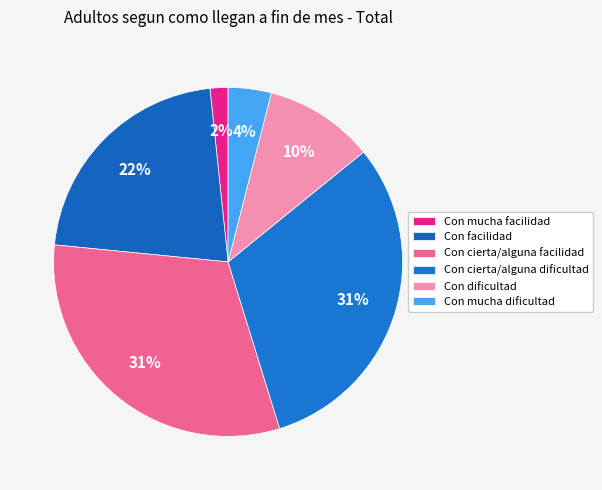

True or false: Con dificultad accounts for 10% of the total.

True